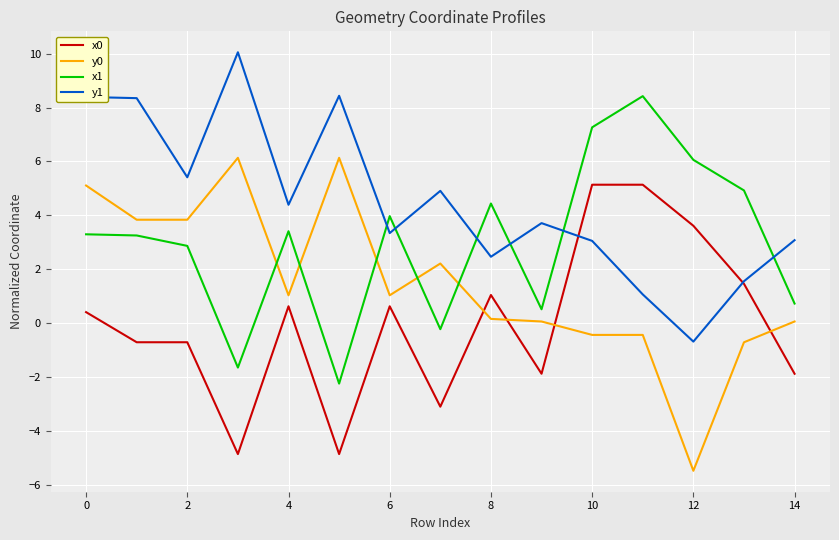

Which series has the largest total across all categories?

y1